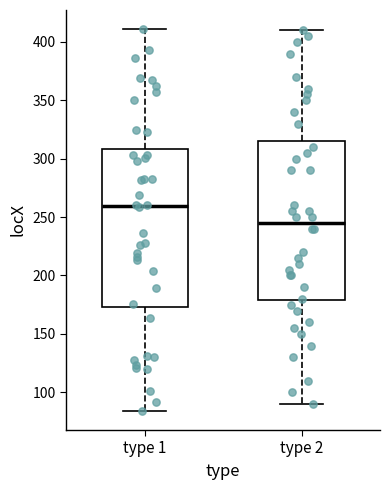

Reading left to right, transcribe this box plot: for each box, give where its median line is, the range the box spans, and where its two whiskers end, as read against the y-axis. The values are not printed on the chart, so give them approximately, as read against the axis.

type 1: median 260, box 175 to 310, whiskers 85 to 410
type 2: median 245, box 180 to 315, whiskers 90 to 410